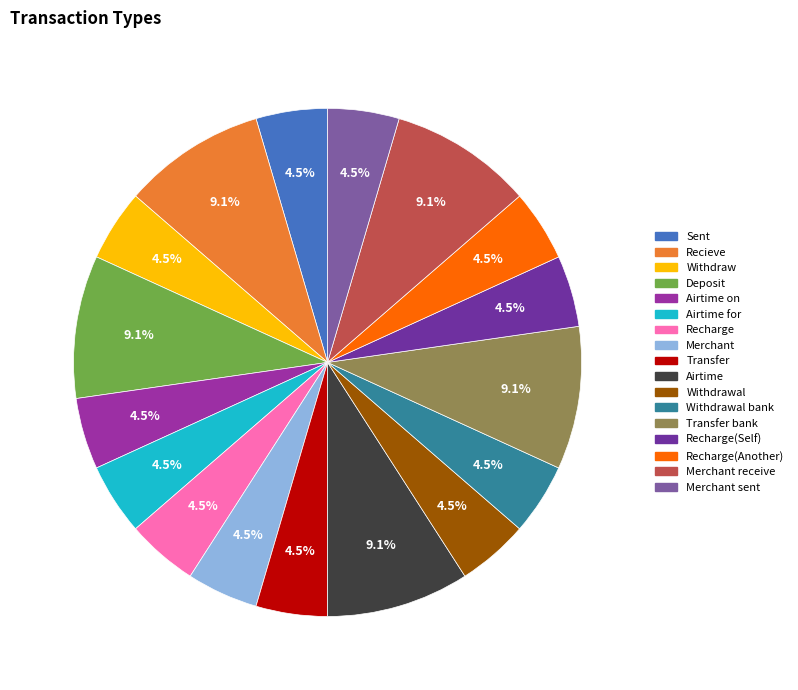

Does any single category account for the majority?

No